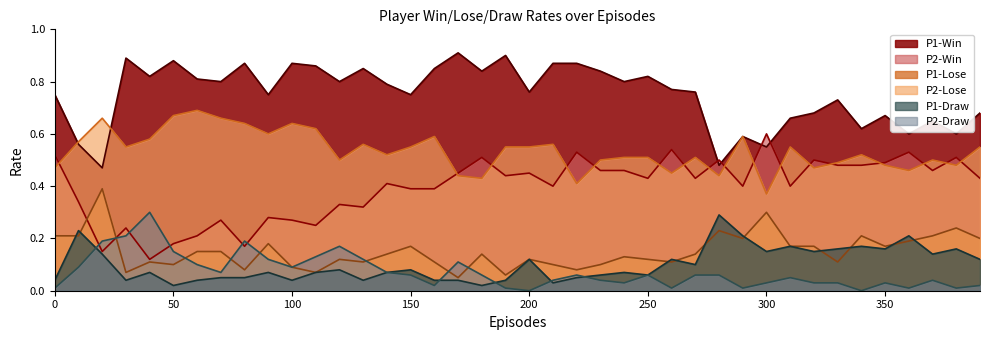

What is the difference between the second highest and second lowest values in the P2-Win series?

0.4